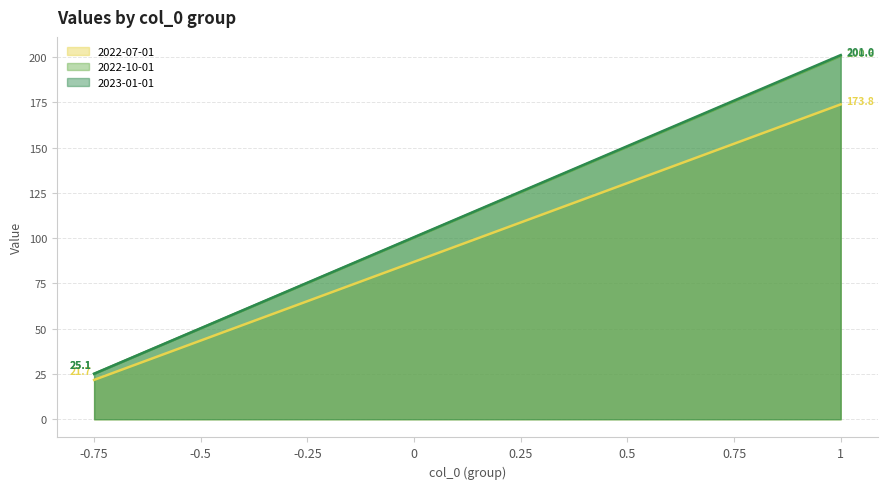

Reading left to right, list all the values displayed in this chart.

2022-07-01: -0.75=21.7	-0.5=43.5	-0.25=65.2	0=86.9	0.25=108.6	0.5=130.4	0.75=152.1	1=173.8
2022-10-01: -0.75=25.1	-0.5=50.1	-0.25=75.2	0=100.3	0.25=125.4	0.5=150.4	0.75=175.5	1=200.6
2023-01-01: -0.75=25.1	-0.5=50.3	-0.25=75.4	0=100.5	0.25=125.6	0.5=150.8	0.75=175.9	1=201.0